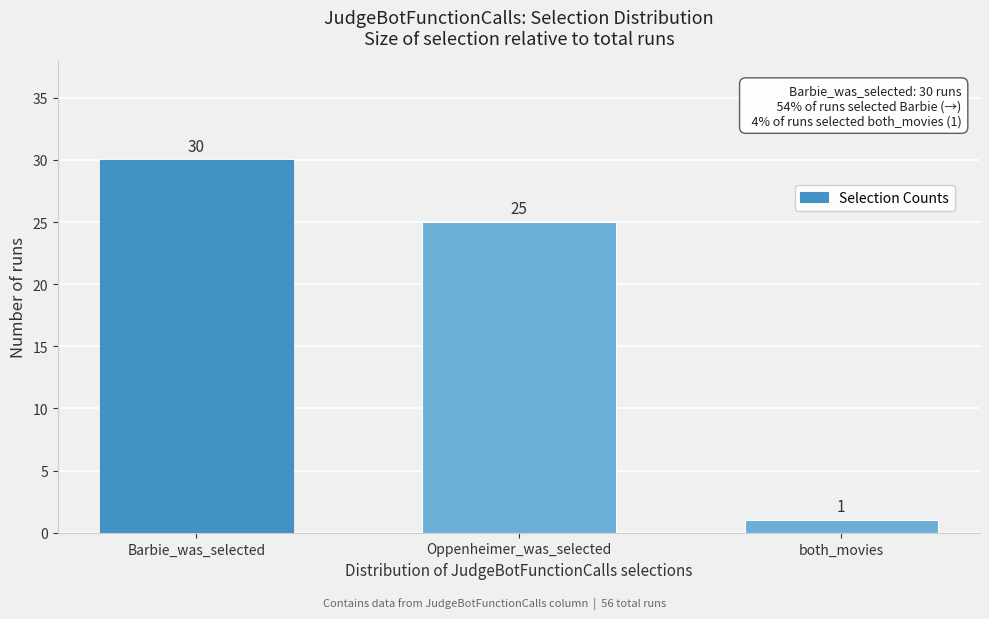

Reading right to left, list all the values displayed in this chart.

both_movies=1	Oppenheimer_was_selected=25	Barbie_was_selected=30